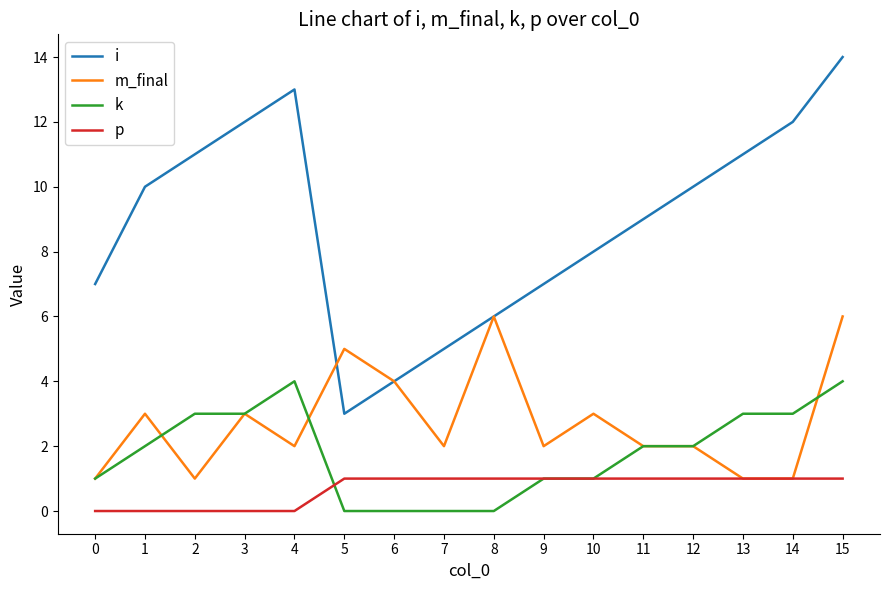

Which series has the widest spread of values?

i